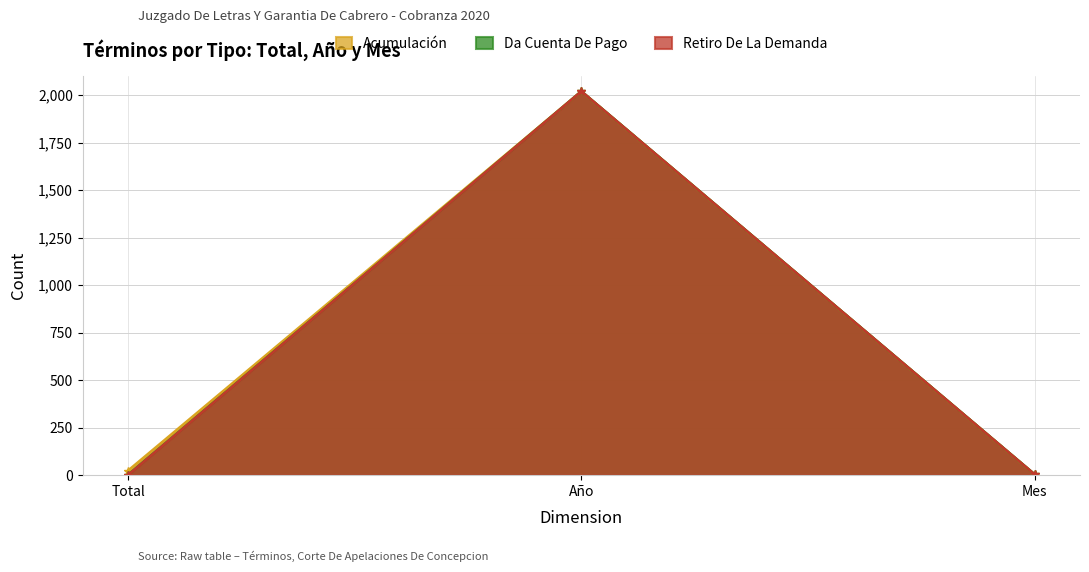

True or false: Retiro De La Demanda has a value of 6 at Mes.

False